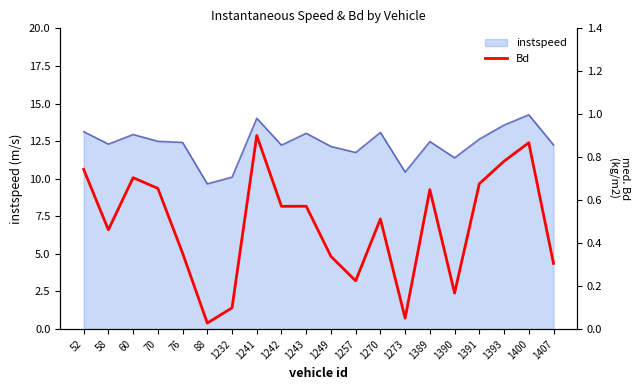

The value of instspeed at 1249 is 12.1. True or false?

True